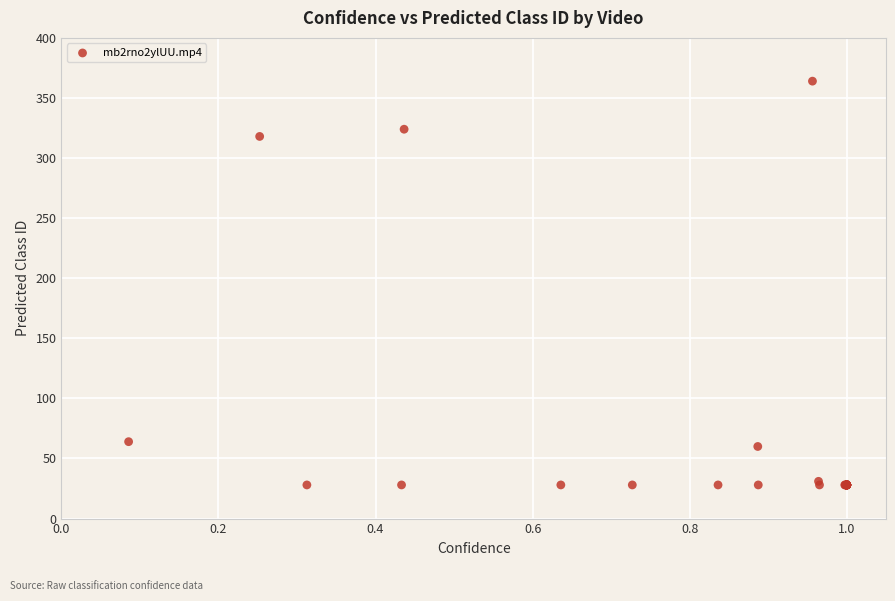

What Y value in the scatter plot is closest to 196?

318